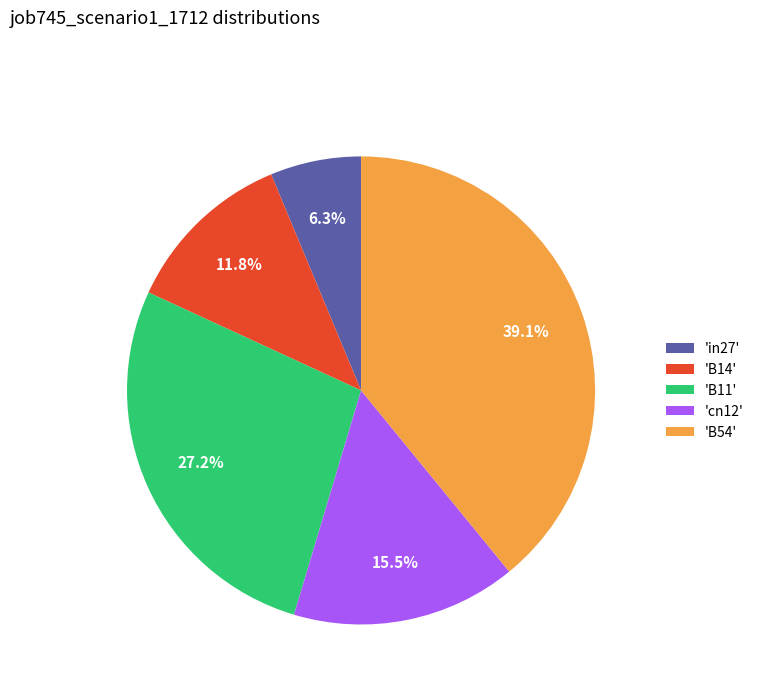

Does 'B54' account for over 50% of the chart?

No